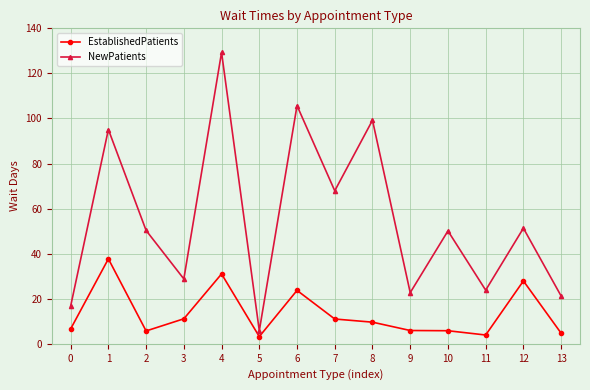

True or false: EstablishedPatients and NewPatients intersect in this chart.

False